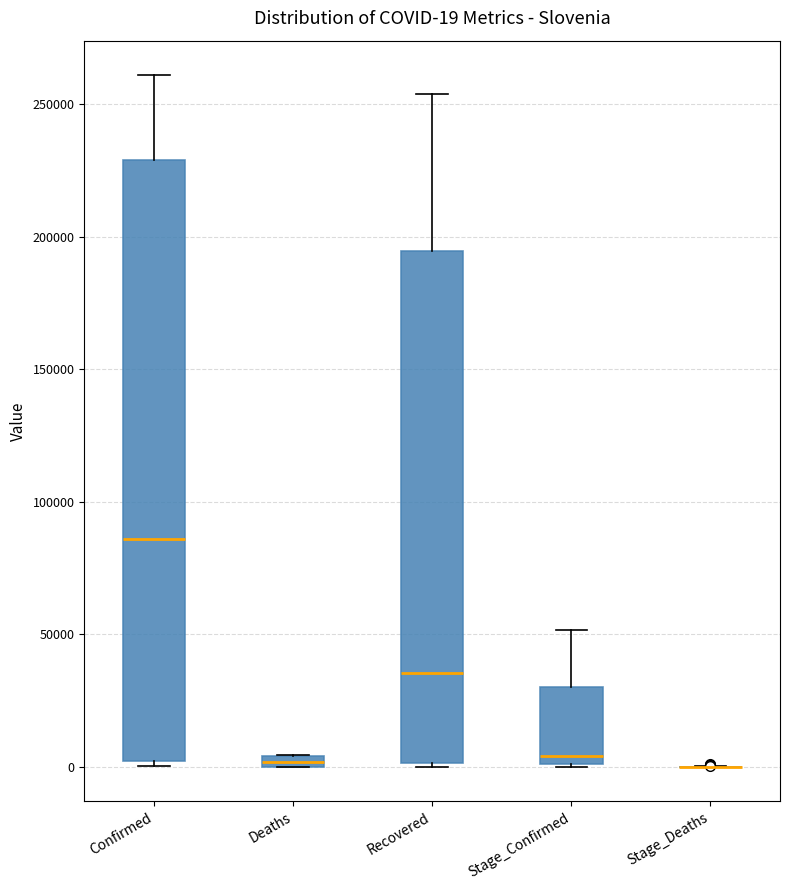

Comparing the boxes themselves (not the whiskers), which one is the tallest?

Confirmed